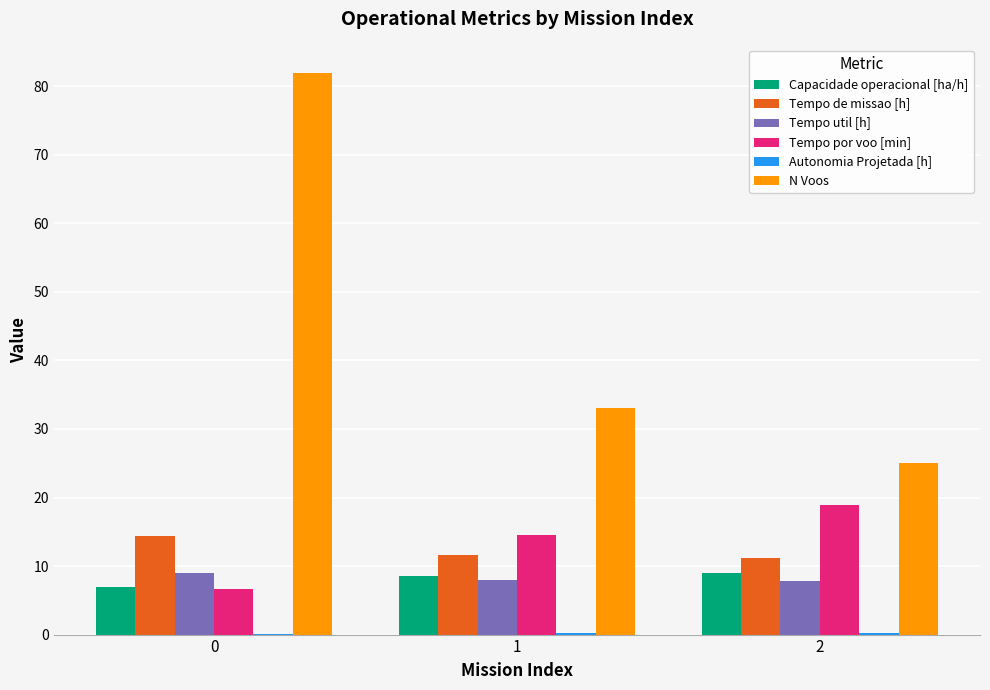

Which series has the largest total across all categories?

N Voos